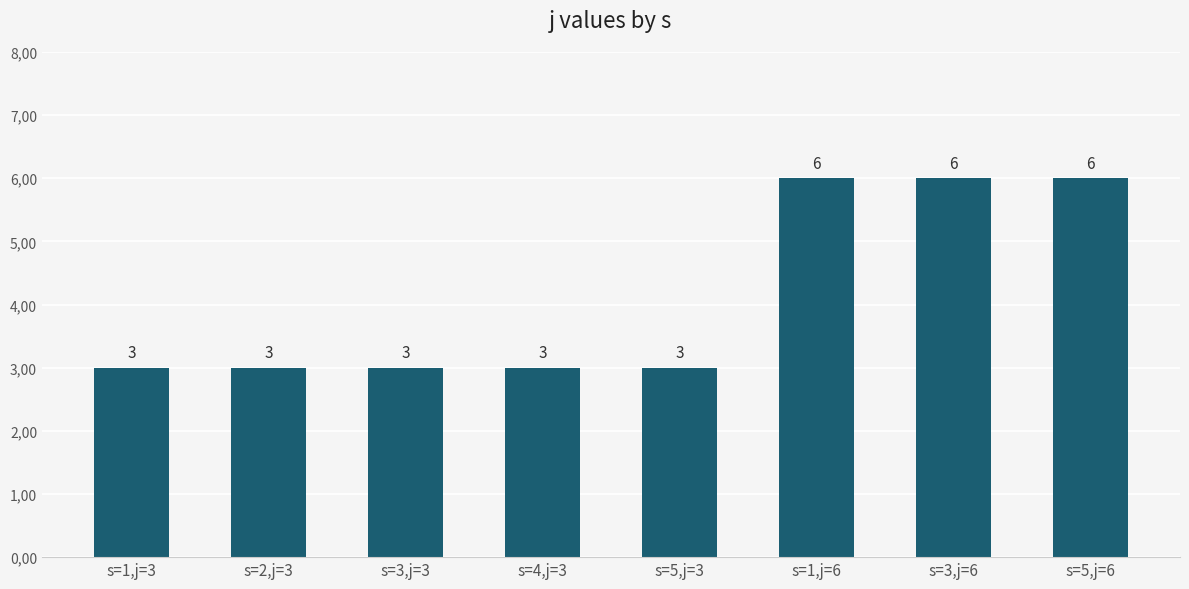

The value at s=3,j=6 is 6. True or false?

True